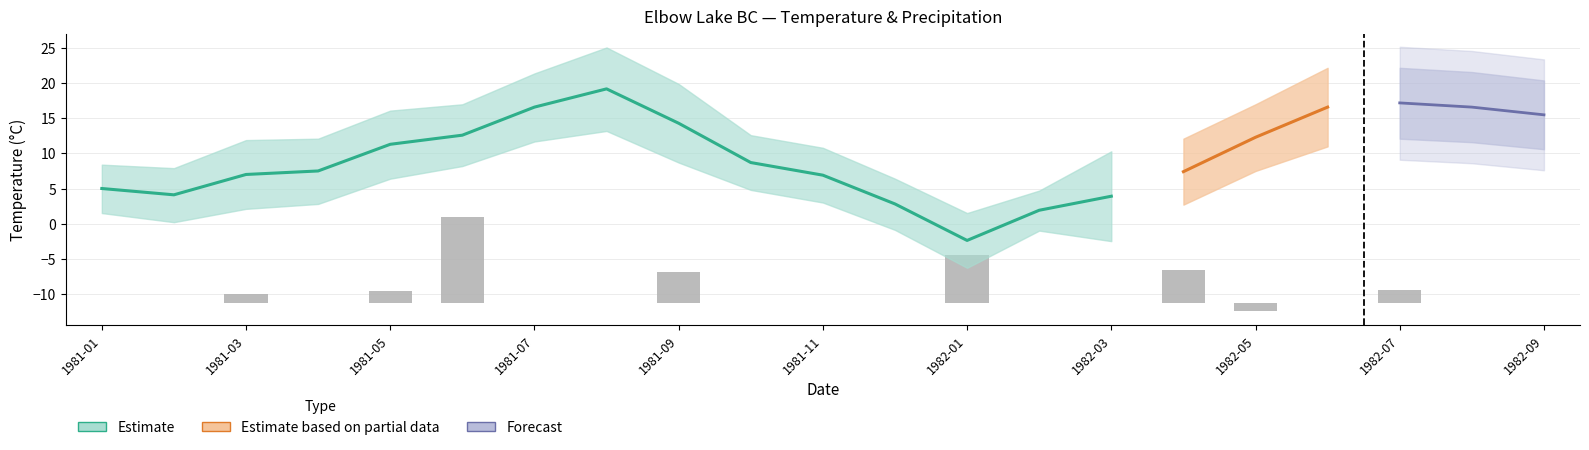

What is the value of the Mean Min Temp bar at the 13th from the left?

-6.3